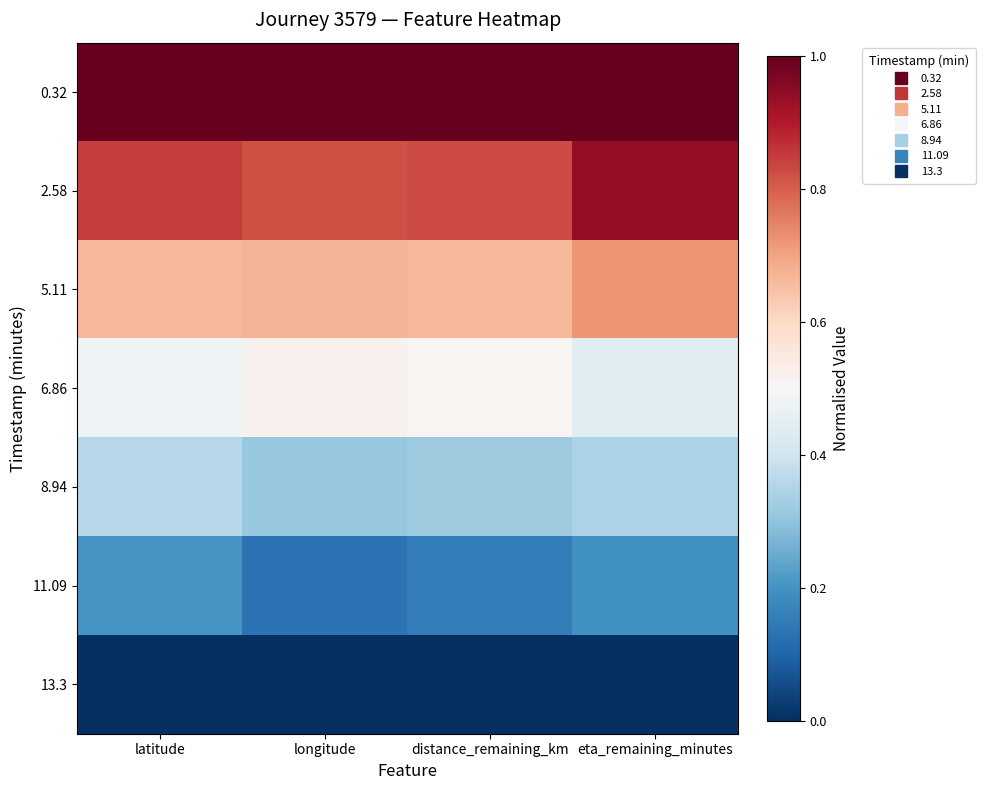

How many data points does each series have?

4